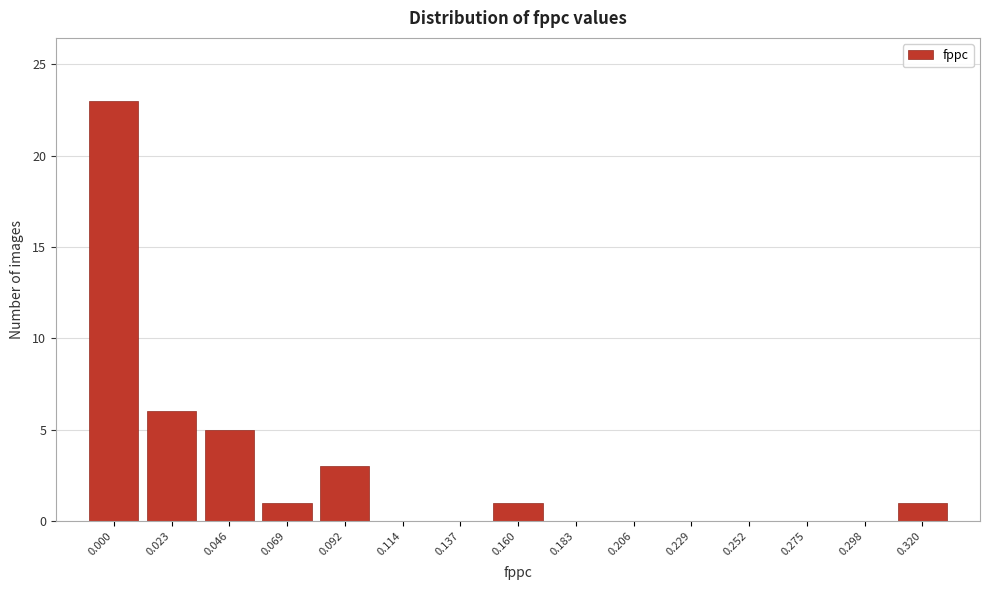

Reading right to left, what are all the values shown in this chart?

0.320=1	0.298=0	0.275=0	0.252=0	0.229=0	0.206=0	0.183=0	0.160=1	0.137=0	0.114=0	0.092=3	0.069=1	0.046=5	0.023=6	0.000=23